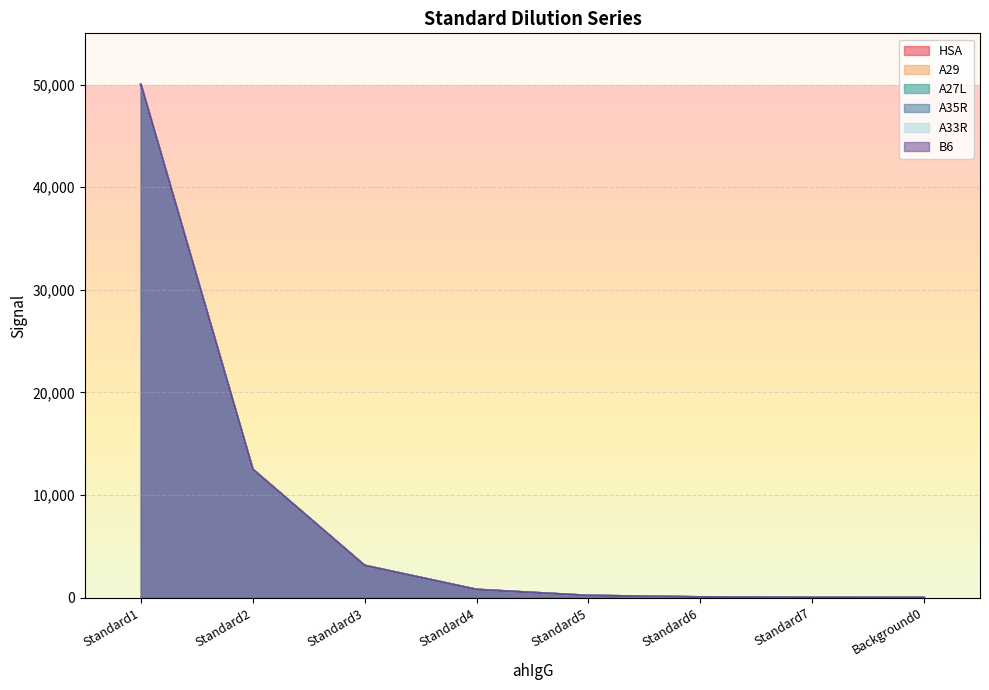

How many values in the A35R series are below 781?

4